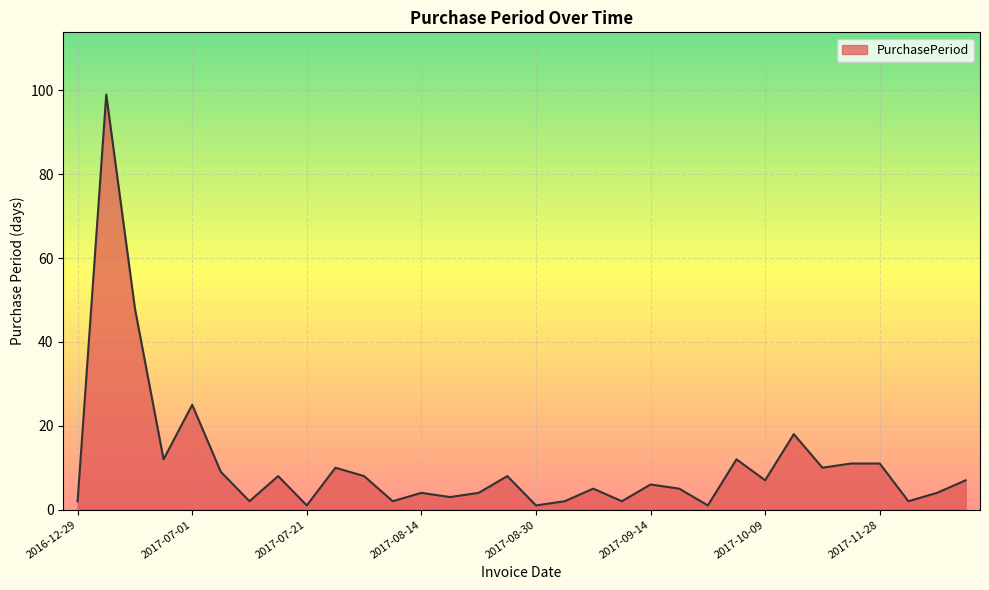

What is the difference between the maximum and minimum values?

98